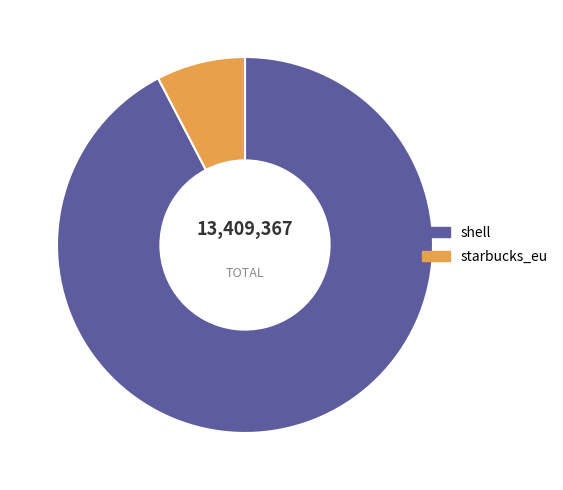

Is there any slice that represents more than half of the pie?

Yes